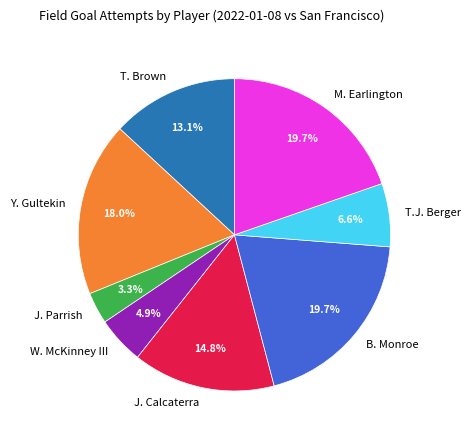

How many segments does this pie chart have?

8